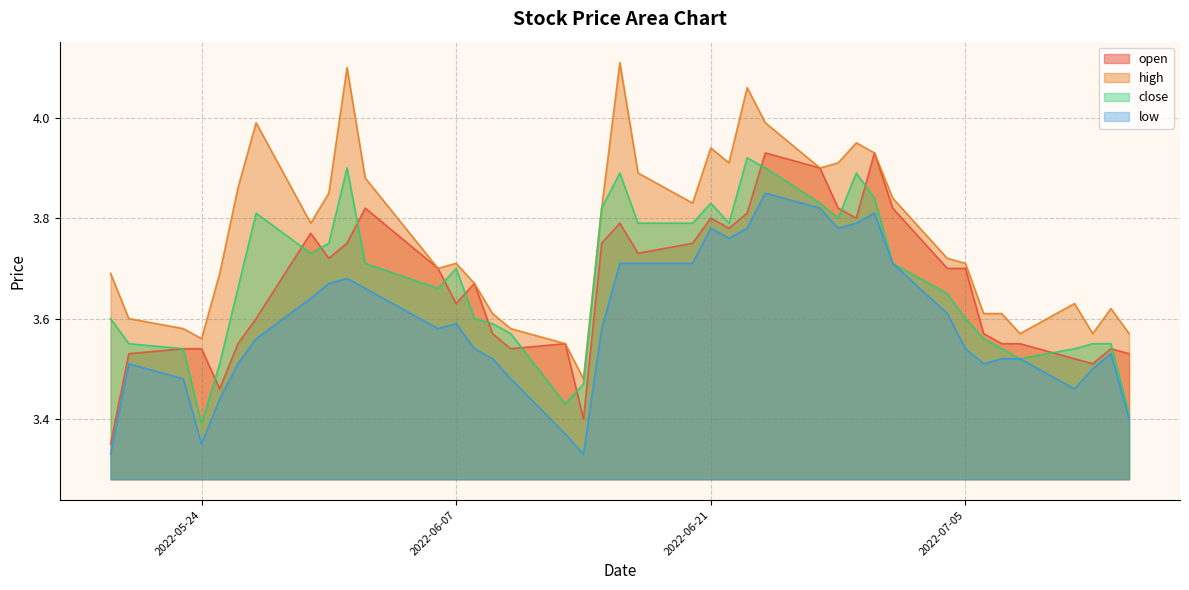

How many series are shown in this chart?

4